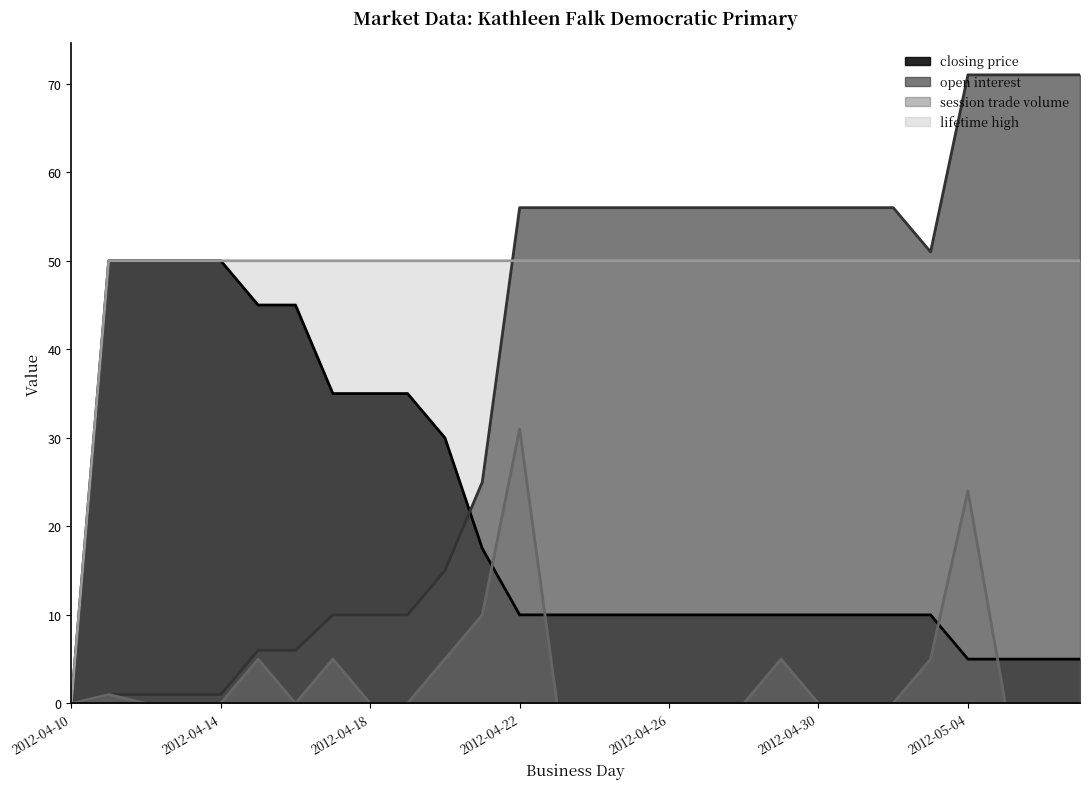

Where do closing price and open interest first cross each other?

2012-04-20 and 2012-04-21